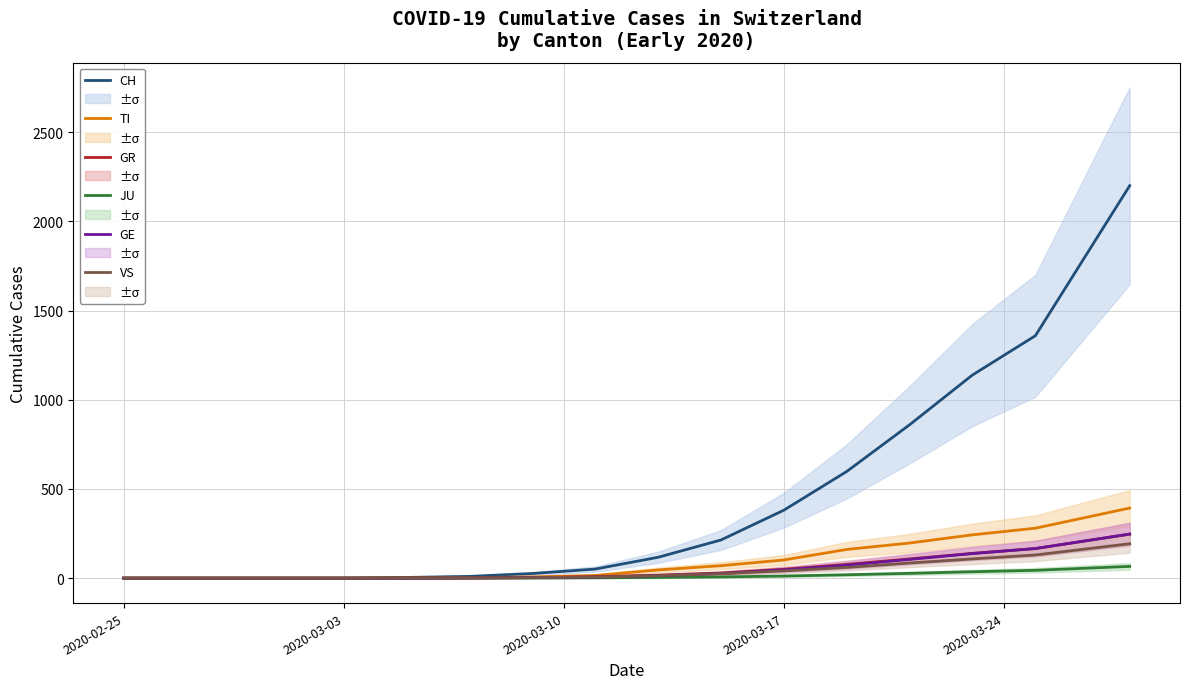

What is the highest value of the JU series?

66